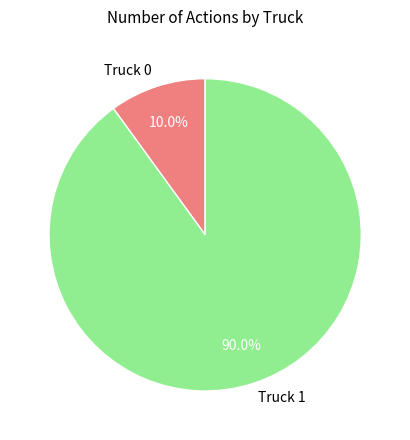

How many segments does this pie chart have?

2